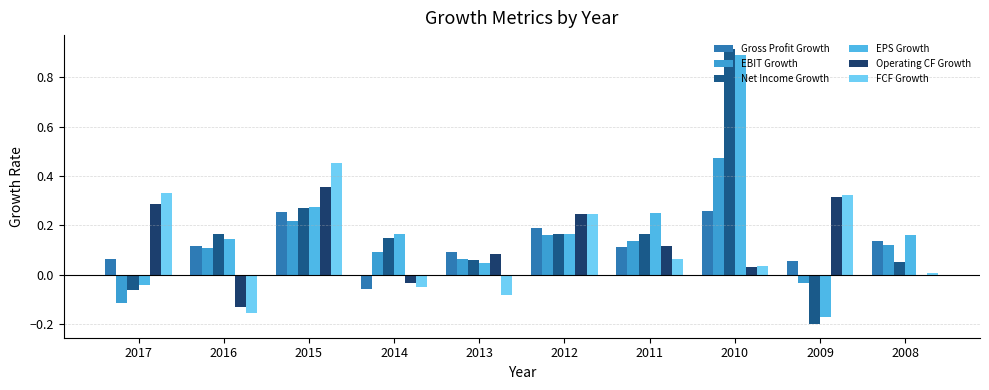

How many values in the EBIT Growth series exceed 0?

8